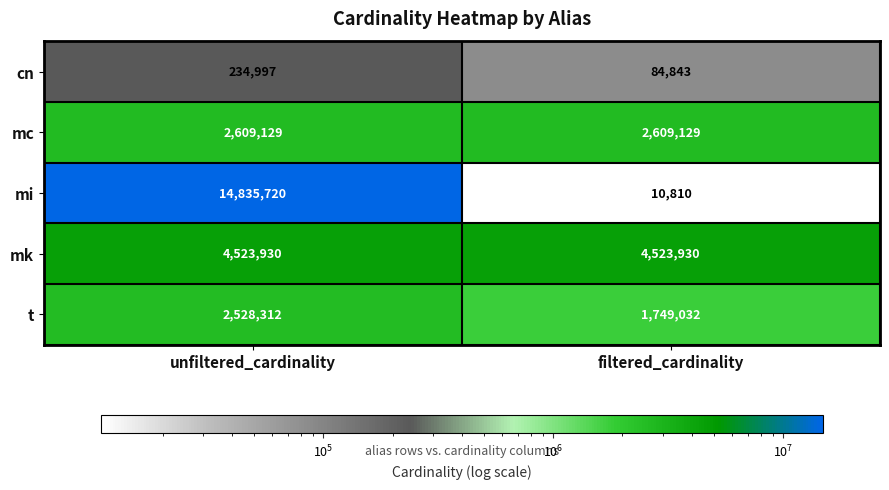

What is the sum of the cn values at unfiltered_cardinality and filtered_cardinality?

319840